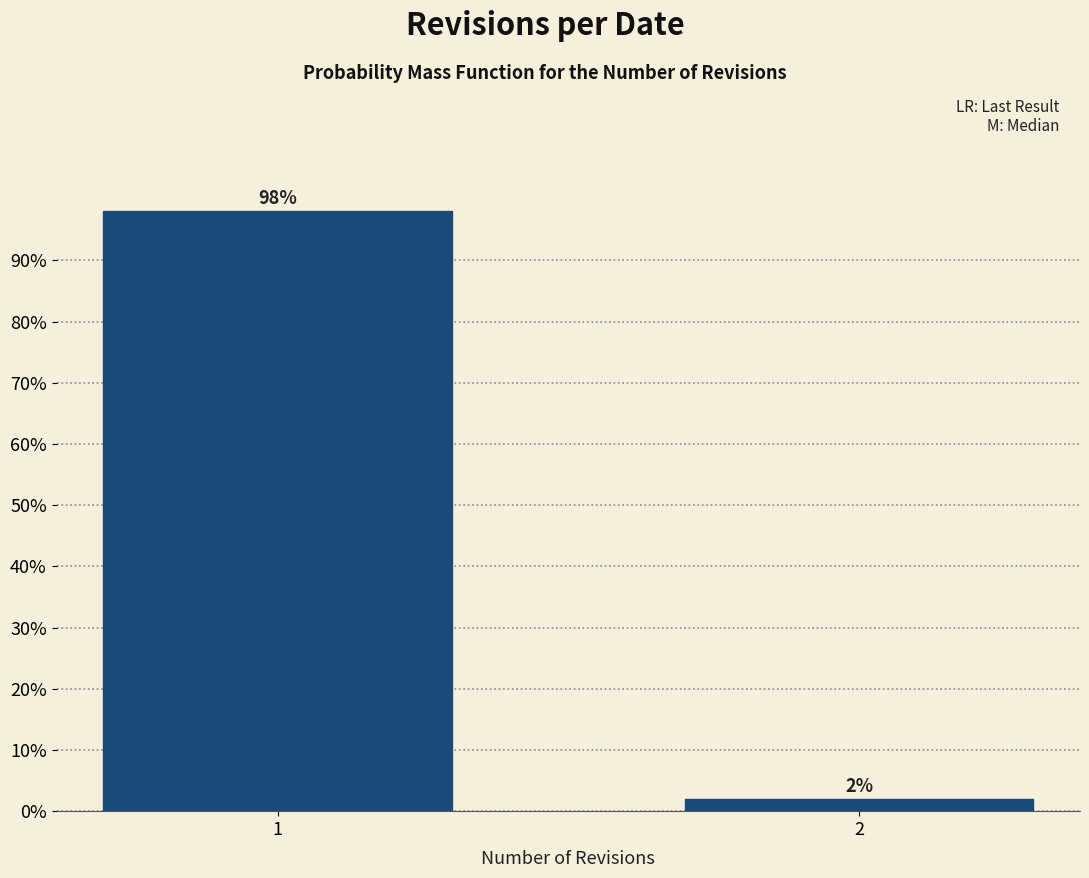

Rank the categories by value from highest to lowest.

1, 2